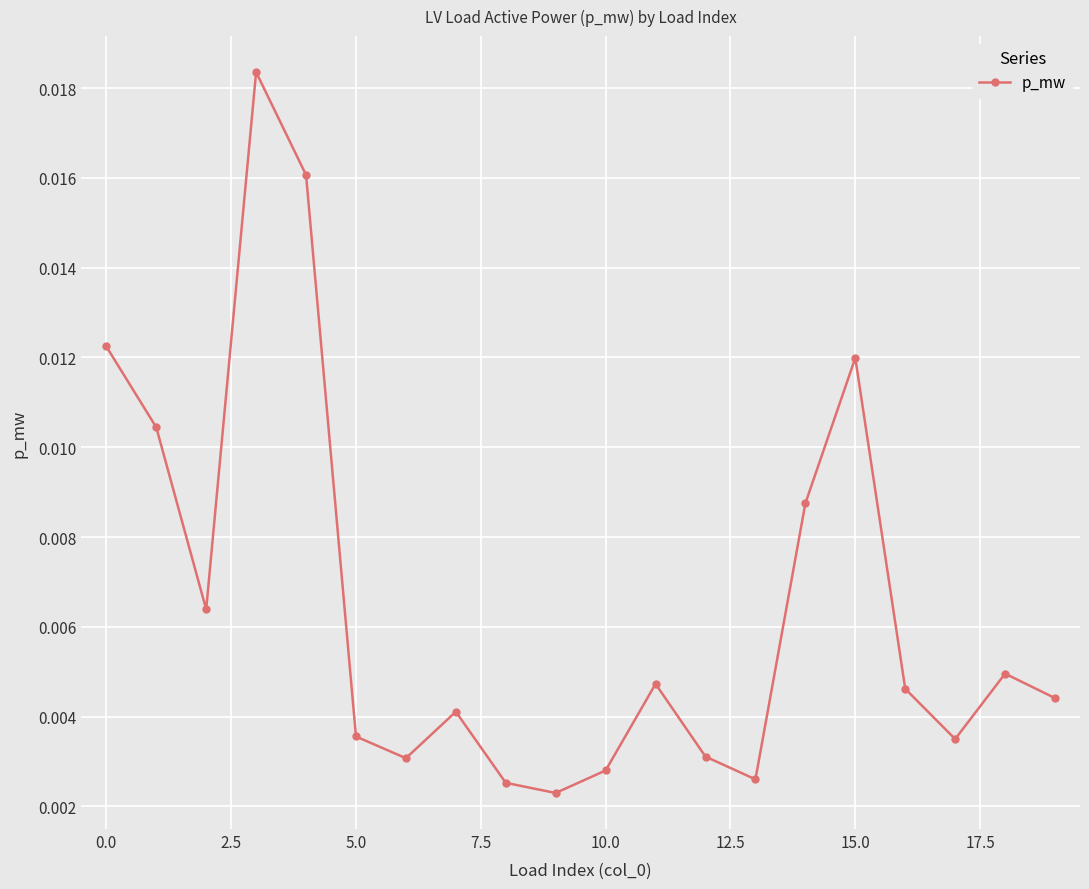

How many interior local peaks (higher than both neighbors) does the data have?

5